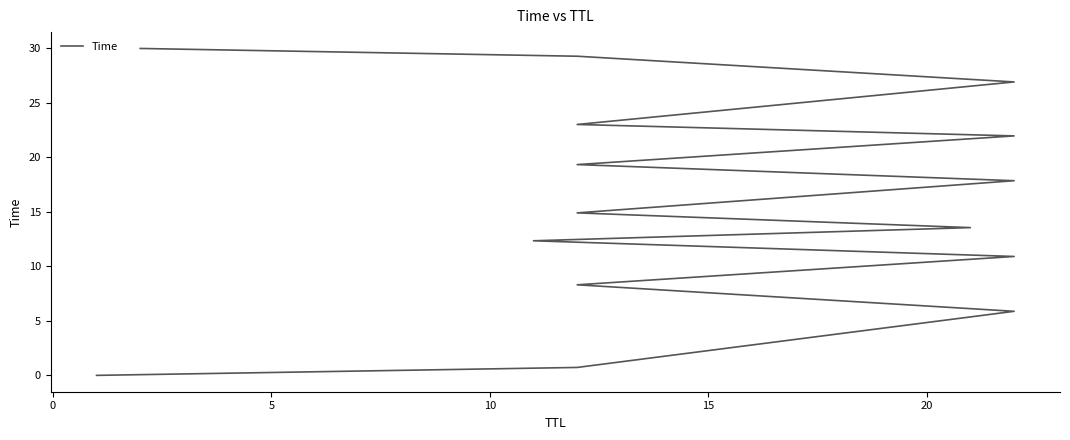

What is the greatest value displayed?

30.0